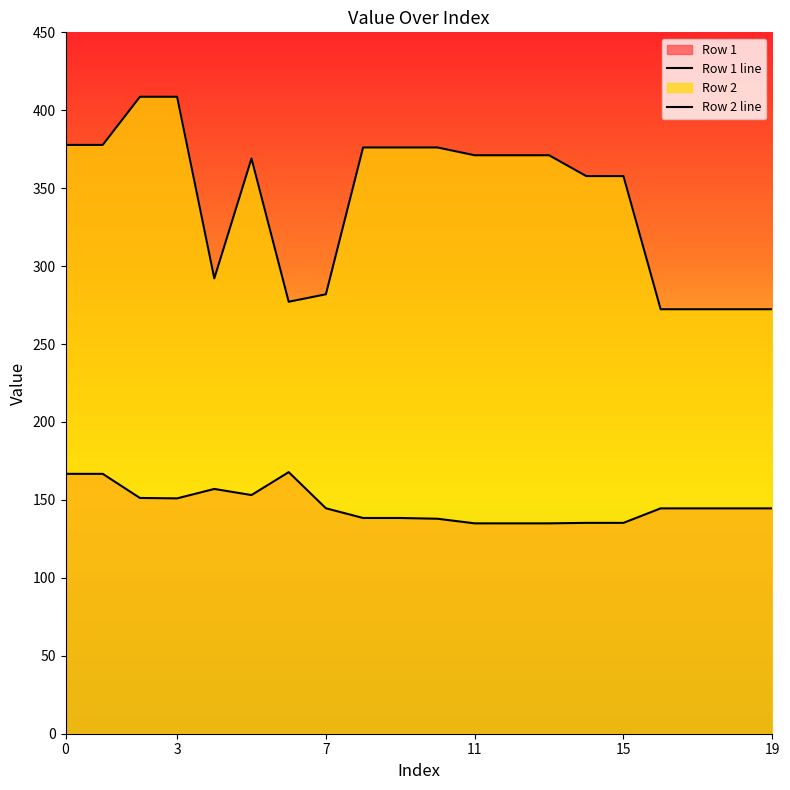

How many values in the Row 2 line series exceed 371?

10